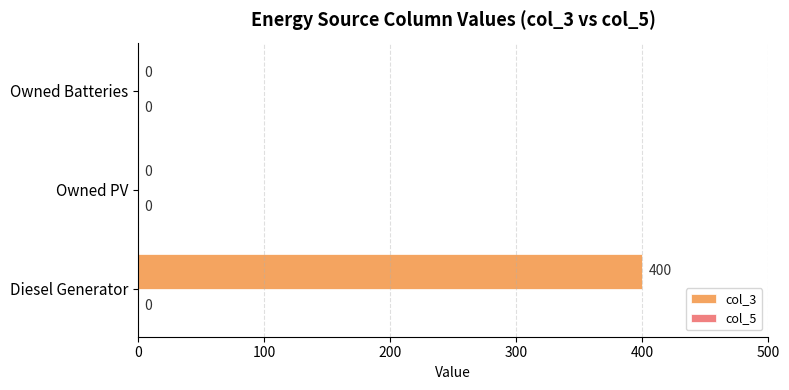

What is the greatest value displayed?

400